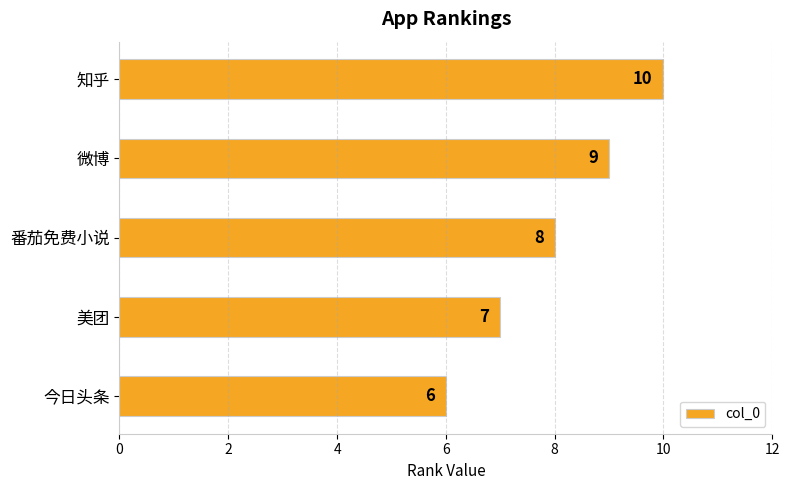

What is the minimum value shown in the chart?

6